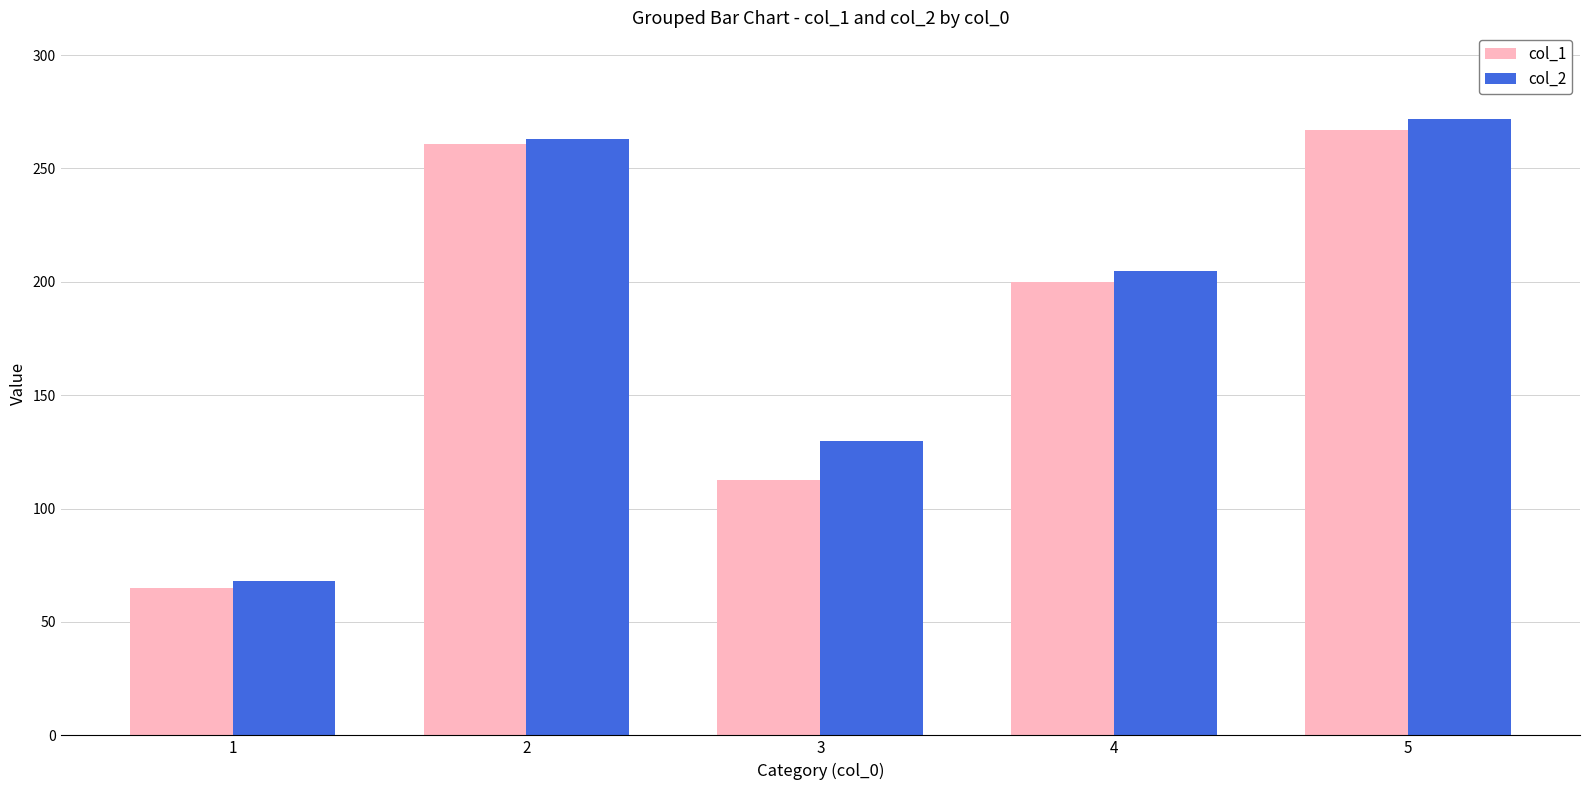

Between 2 and 4, which series saw the biggest shift?

col_1